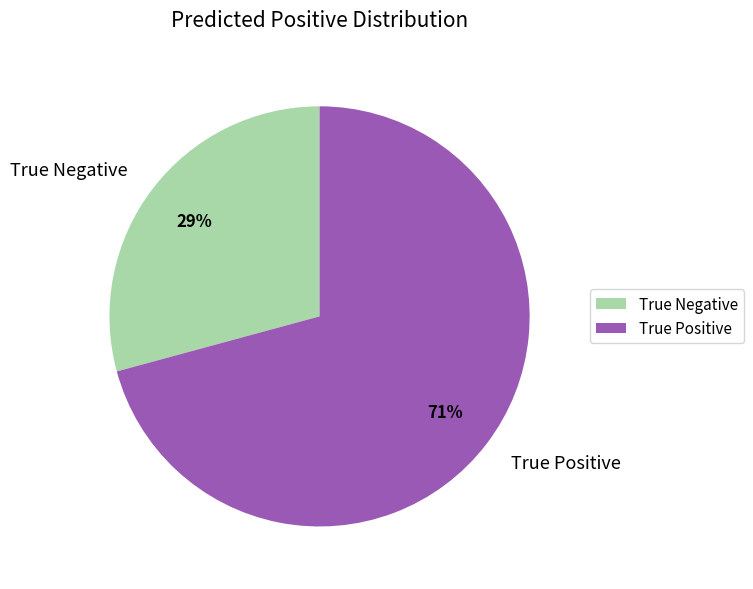

Combined, do True Negative and True Positive account for over 50%?

Yes